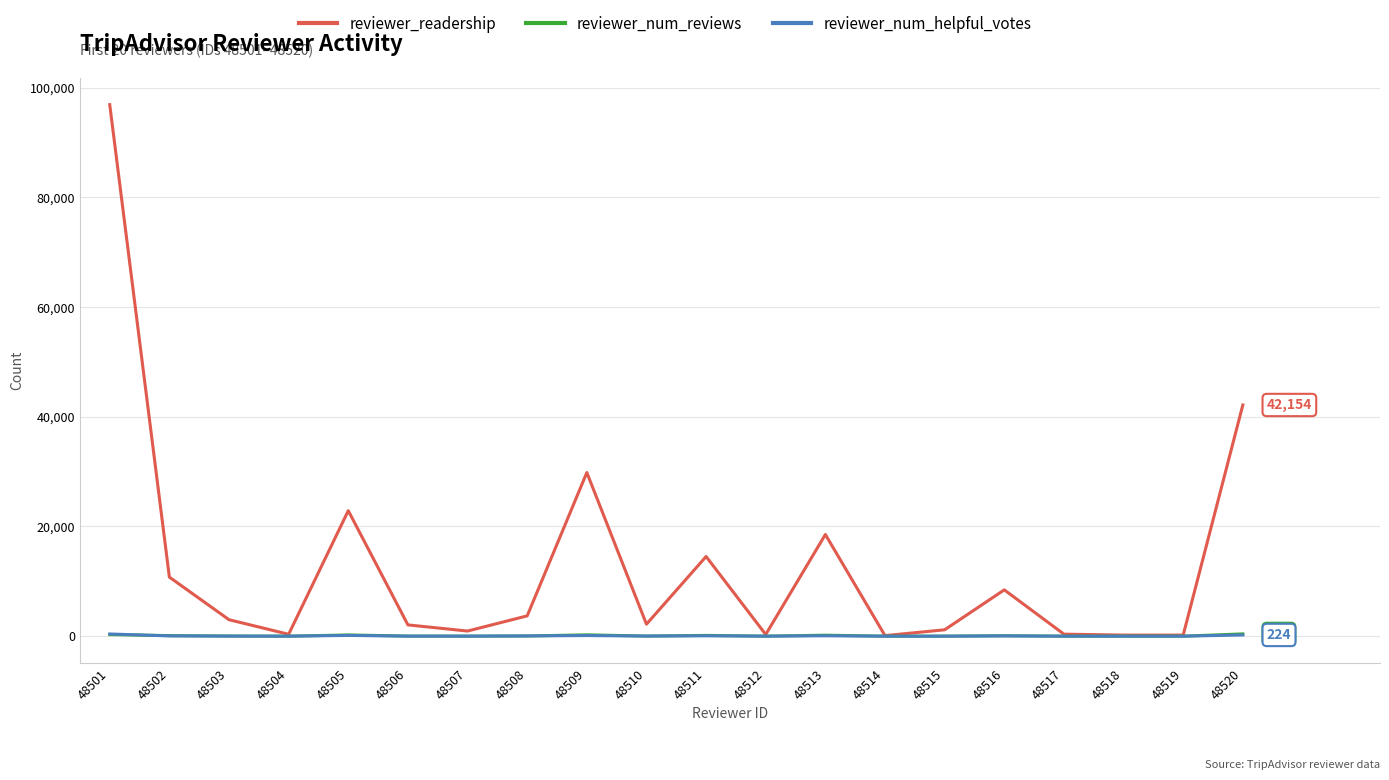

Which series has the widest spread of values?

reviewer_readership